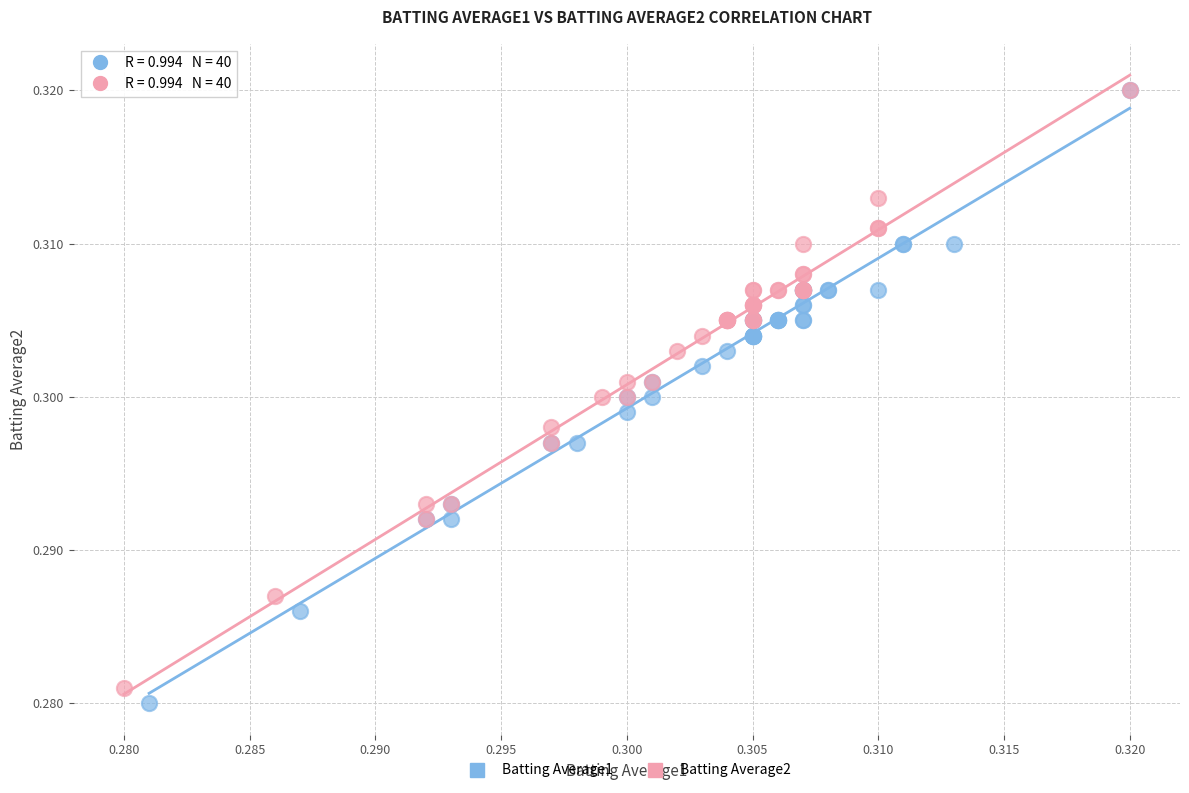

Which series reaches the minimum Y coordinate?

Batting Average1